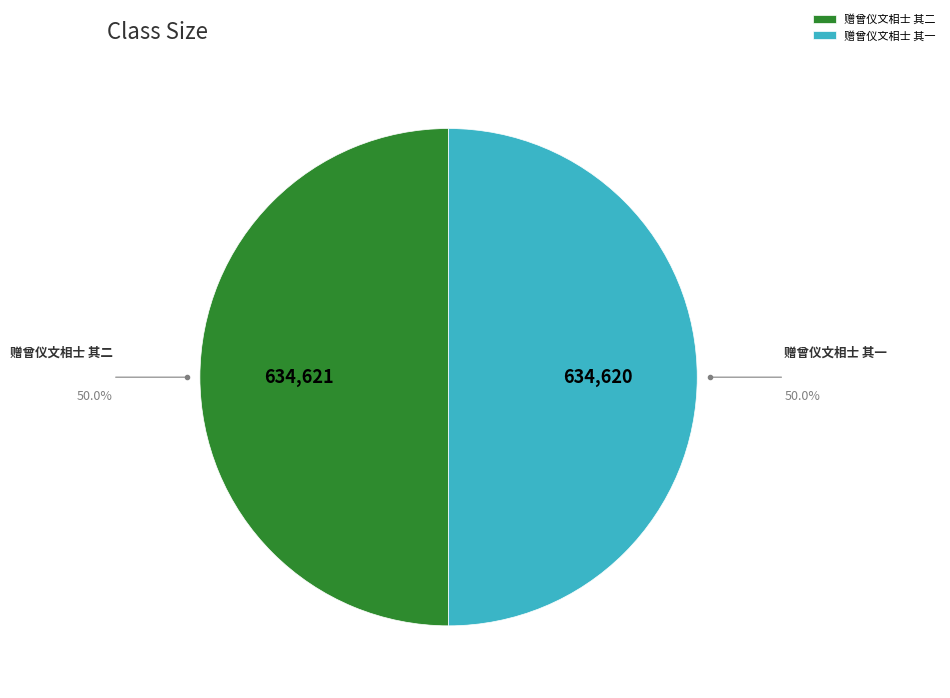

Combined, do 赠曾仪文相士 其二 and 赠曾仪文相士 其一 account for over 50%?

Yes